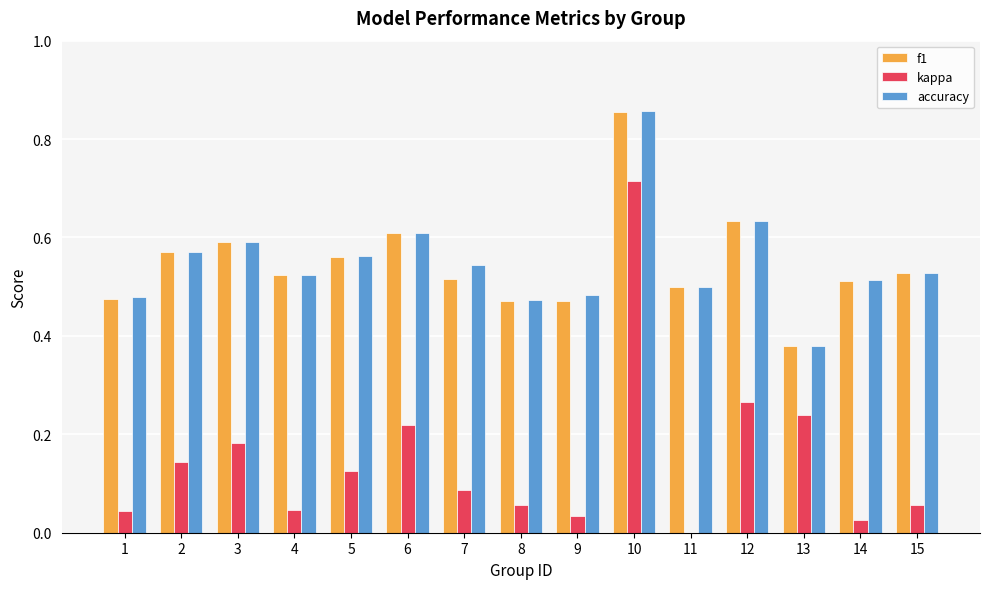

At which label does f1 reach its peak?

10